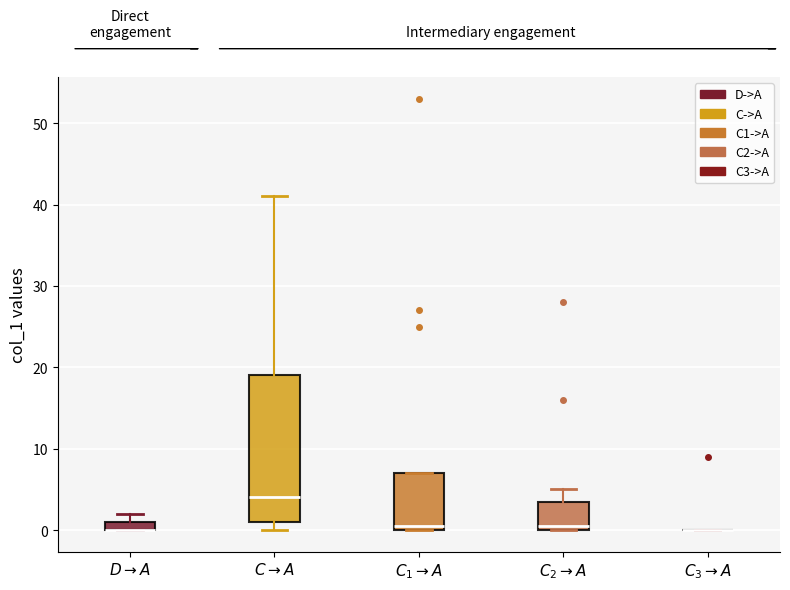

Comparing the boxes themselves (not the whiskers), which one is the tallest?

$C \rightarrow A$